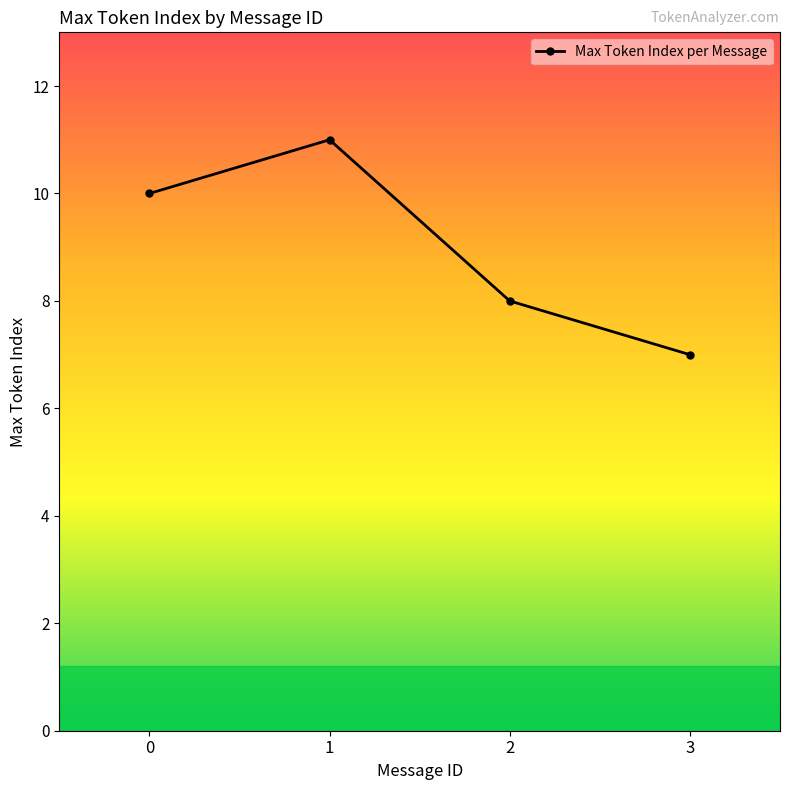

The chart shows a value of 2 at 3. True or false?

False